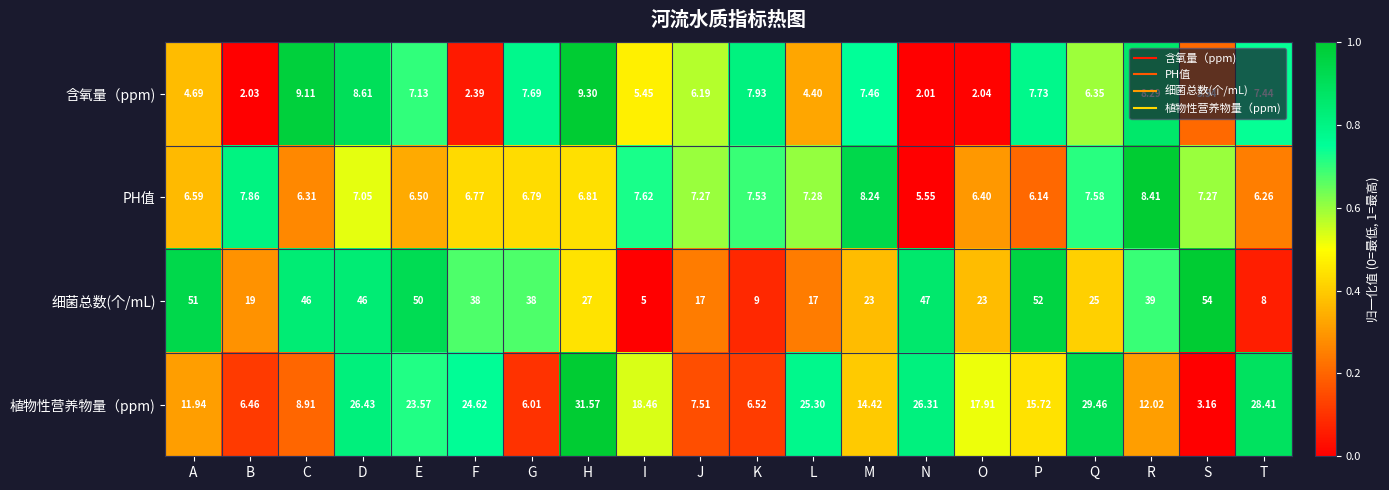

Which series has the widest spread of values?

细菌总数(个/mL)